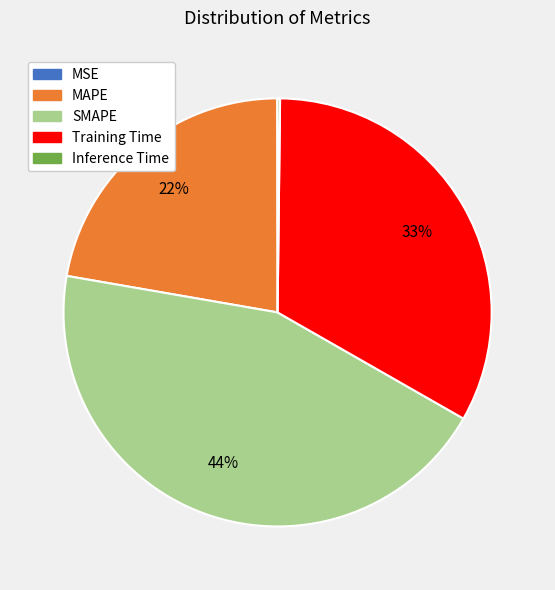

To the nearest percent, what percentage of the pie is Training Time?

33%